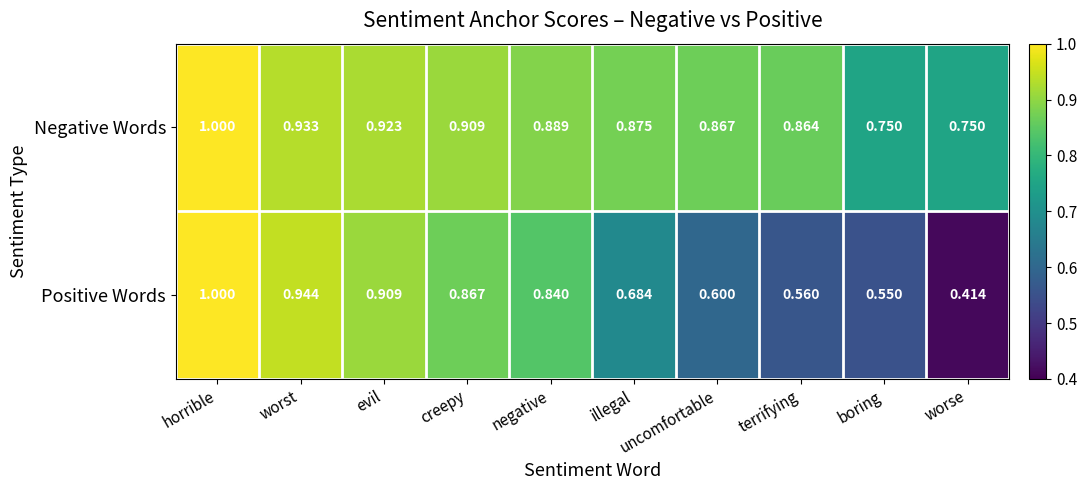

Which label corresponds to the largest value in the chart?

horrible